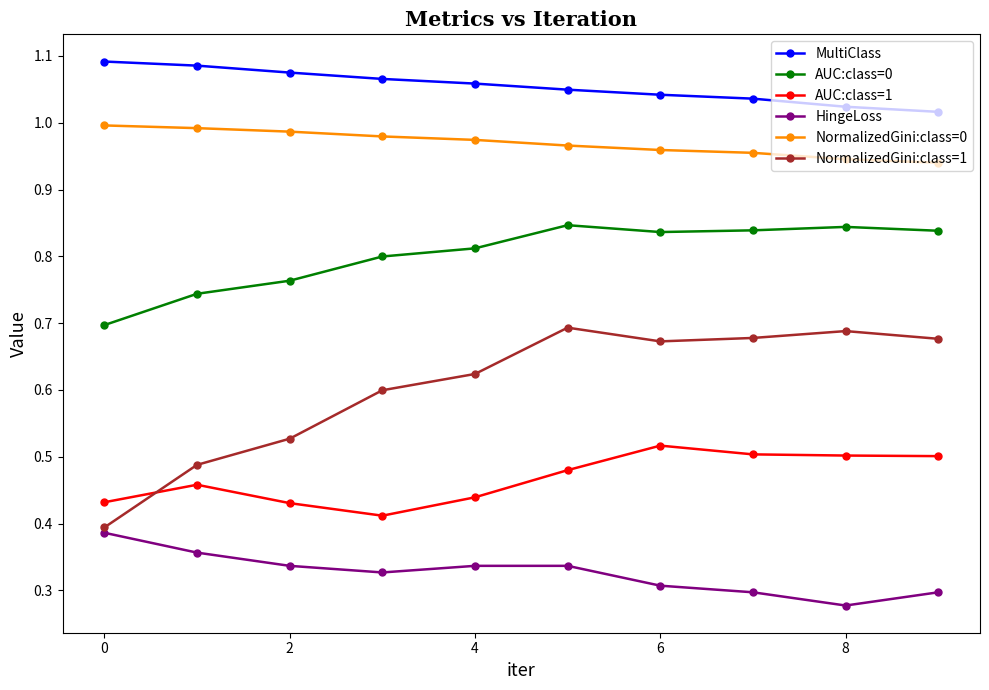

Rank the series by their maximum value, from highest to lowest.

MultiClass, NormalizedGini:class=0, AUC:class=0, NormalizedGini:class=1, AUC:class=1, HingeLoss